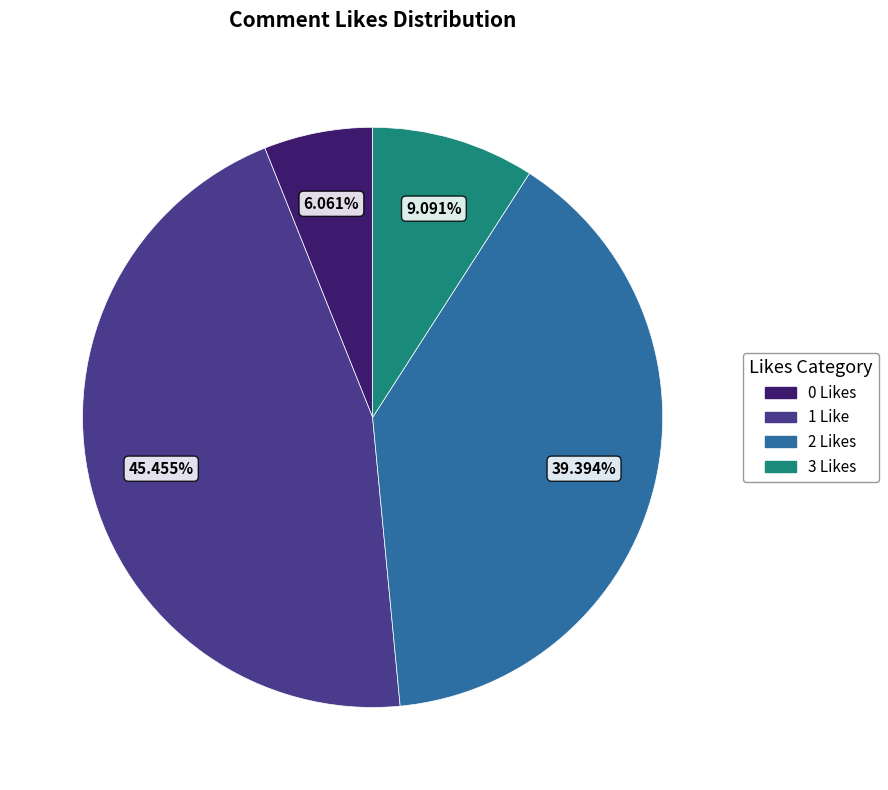

Rank the categories by value from lowest to highest.

0 Likes, 3 Likes, 2 Likes, 1 Like